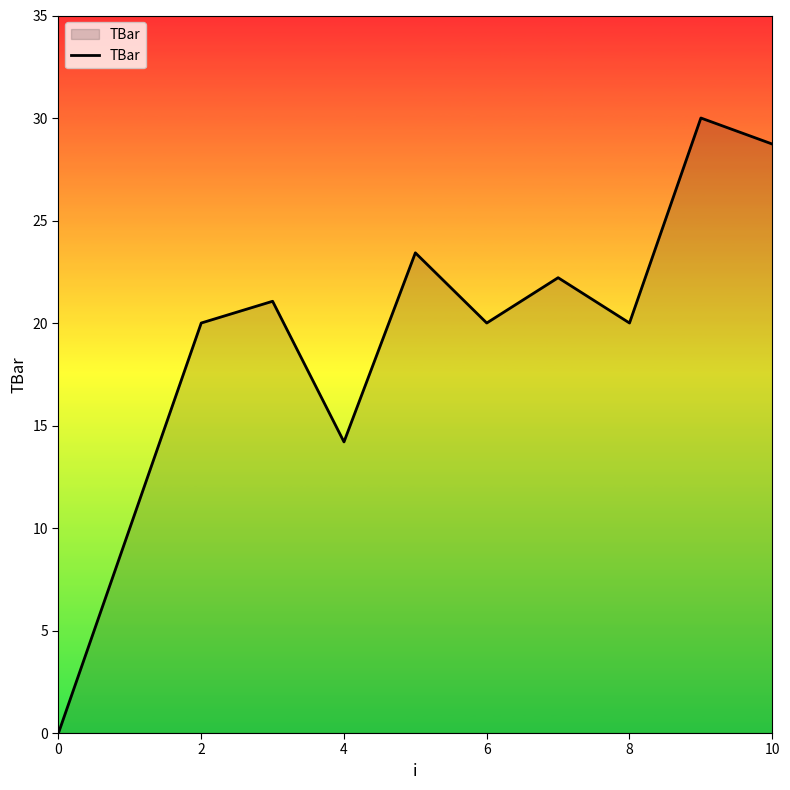

What is the difference between the maximum and minimum values?

30.0